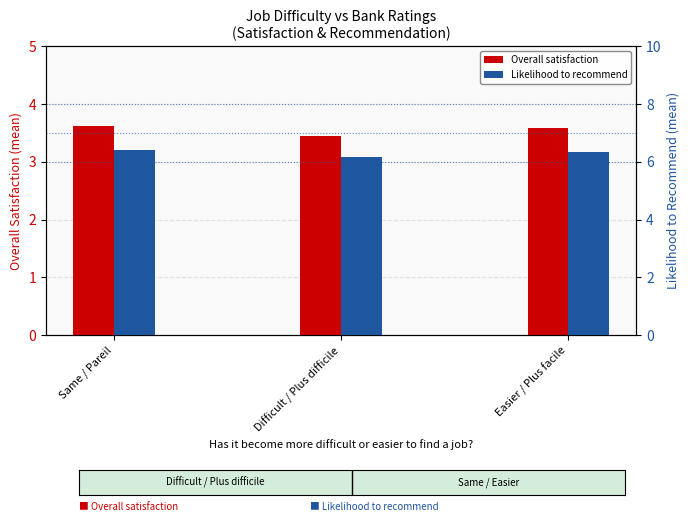

Which series has the largest total across all categories?

Likelihood to recommend